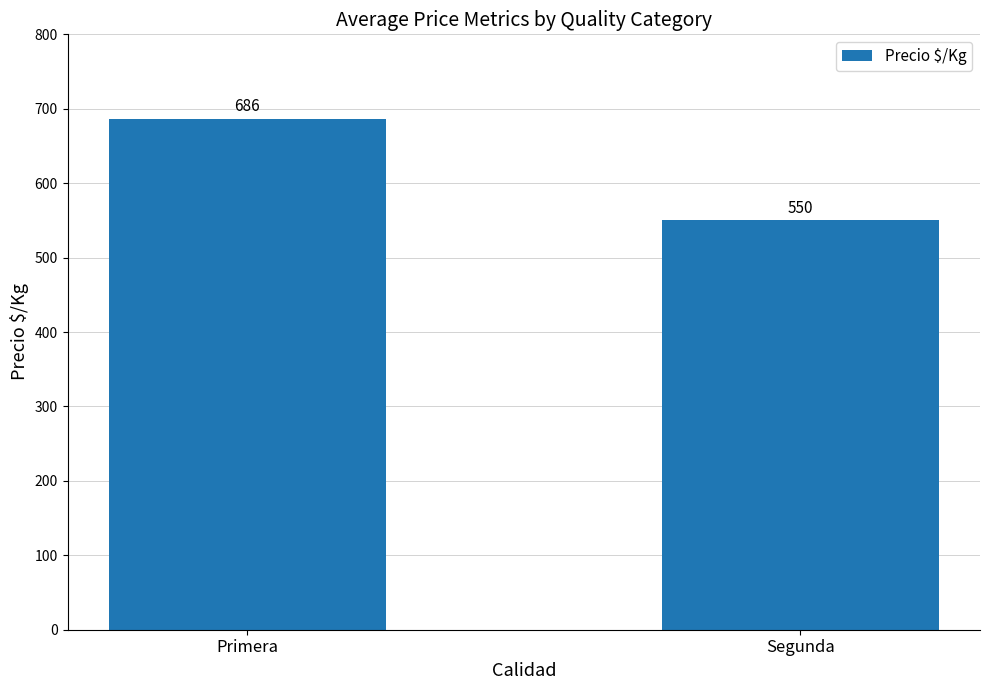

What is the maximum value shown in the chart?

686